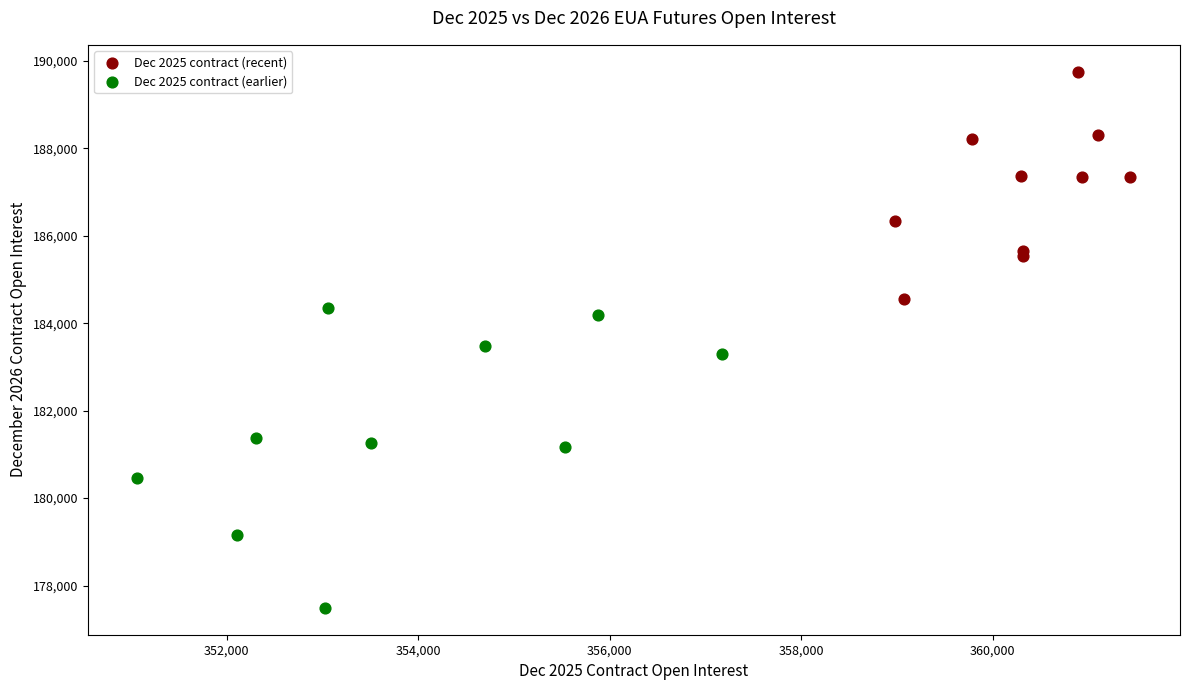

What are all the series names shown in the legend?

Dec 2025 contract (recent), Dec 2025 contract (earlier)